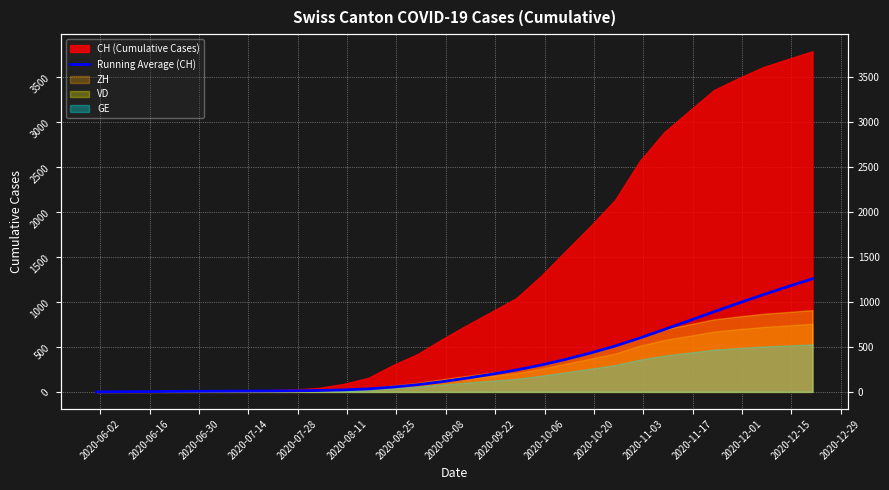

What is the label of the 11th point from the left?

2020-10-20